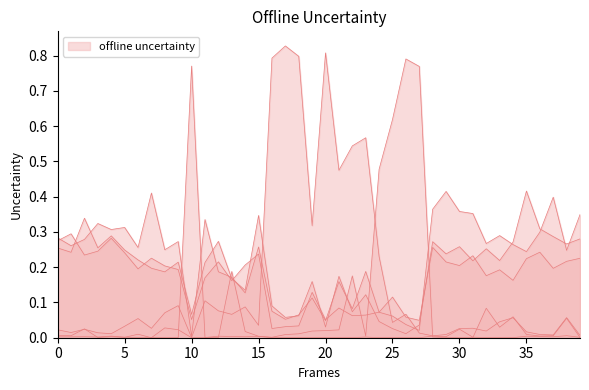

How many lines are shown in the chart?

6